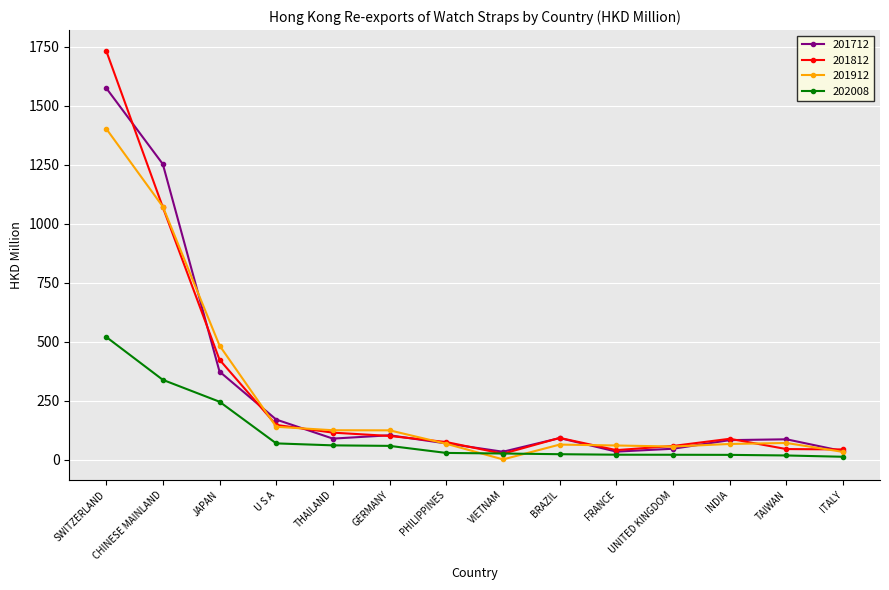

What is the spread (max minus min) of values at U S A?

100.9